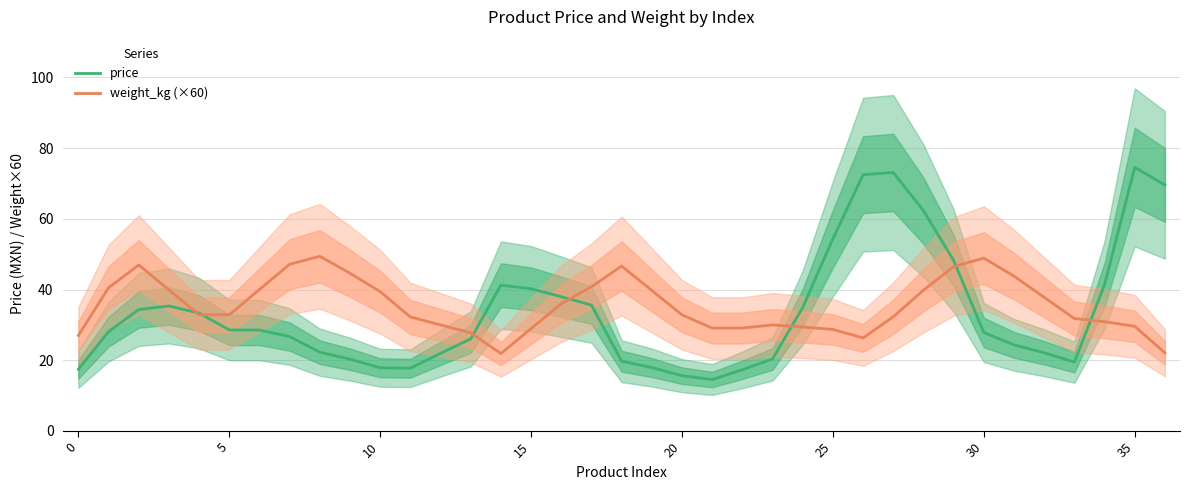

Which category has the lowest value across all series?

21